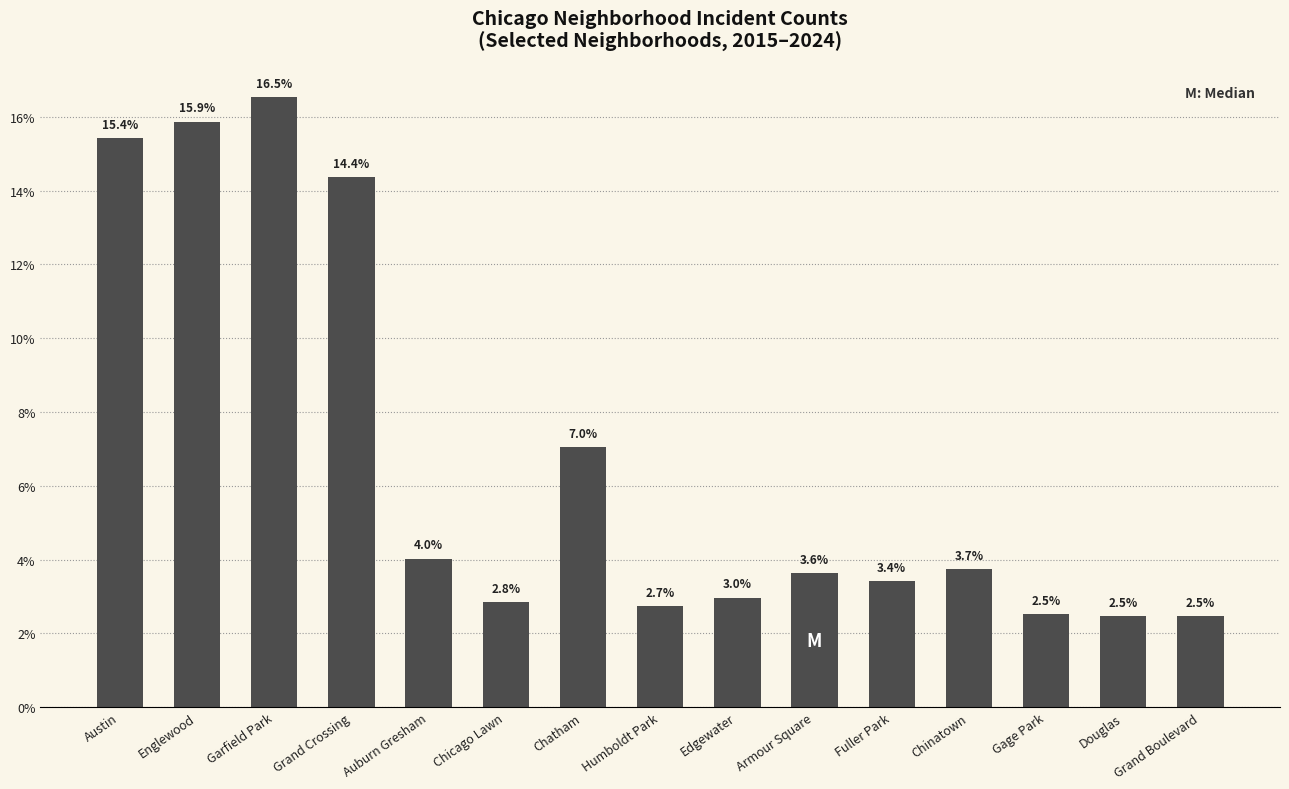

What is the difference between the values at Chatham and Chinatown?

3.3